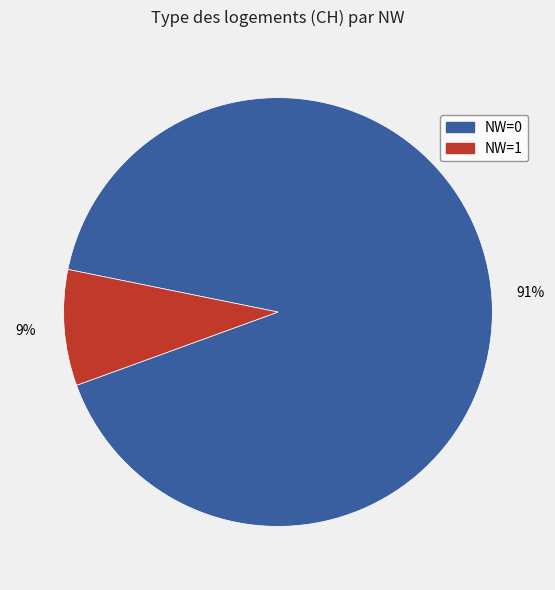

To the nearest percent, what is the average slice percentage?

50%